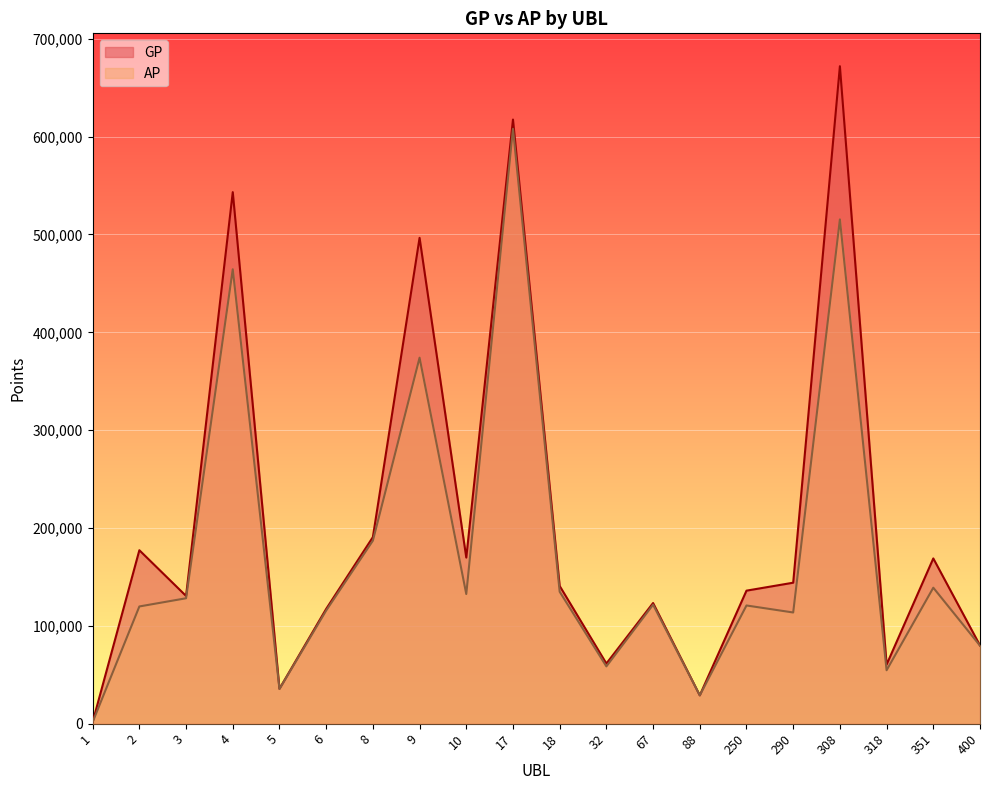

At which category is the sum across all series the highest?

17